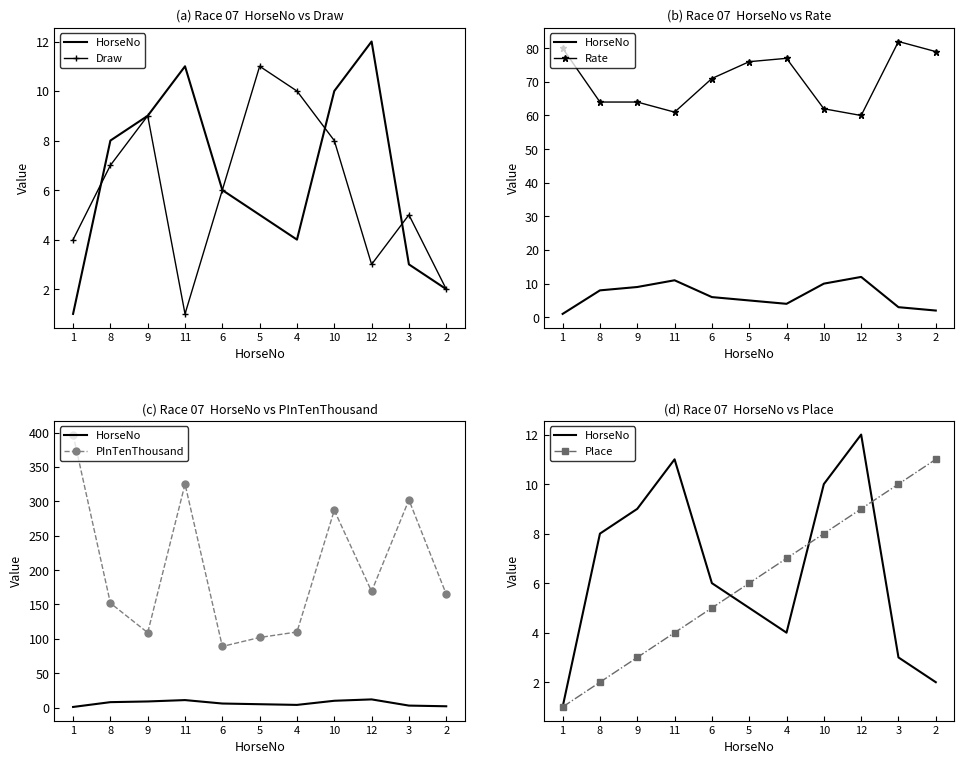

At which label does Place first exceed 6?

4